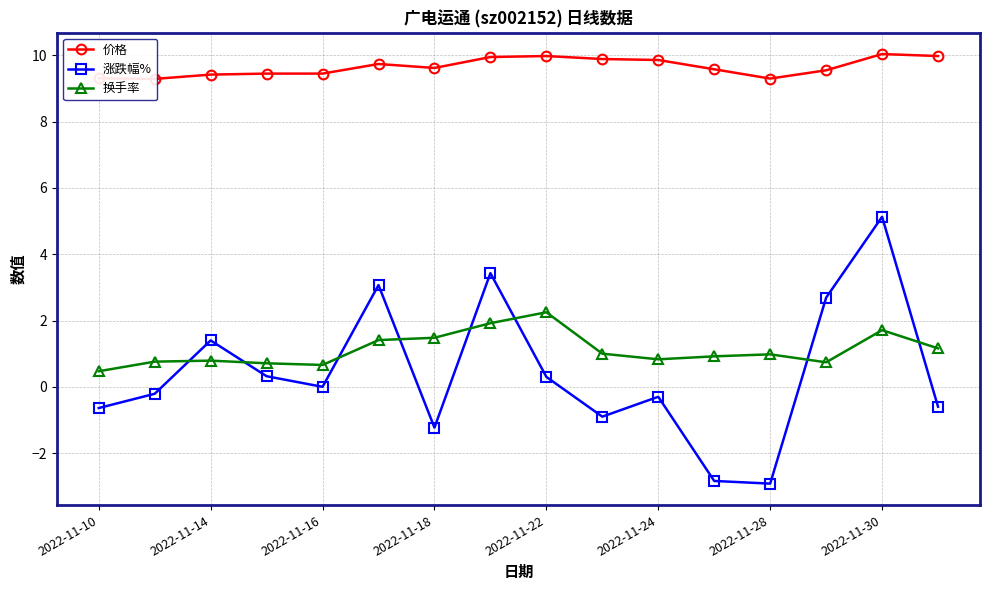

In 价格, how many points are lower than both neighbors (excluding endpoints)?

3